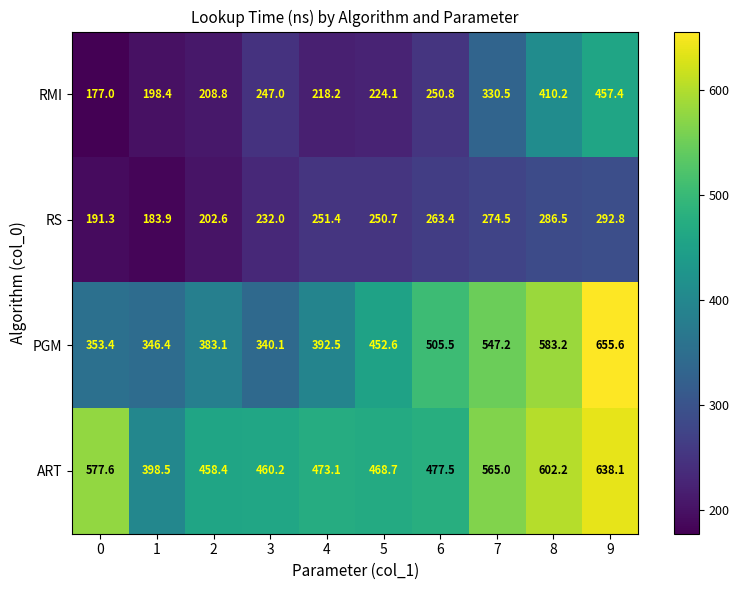

What is the greatest value displayed?

655.6